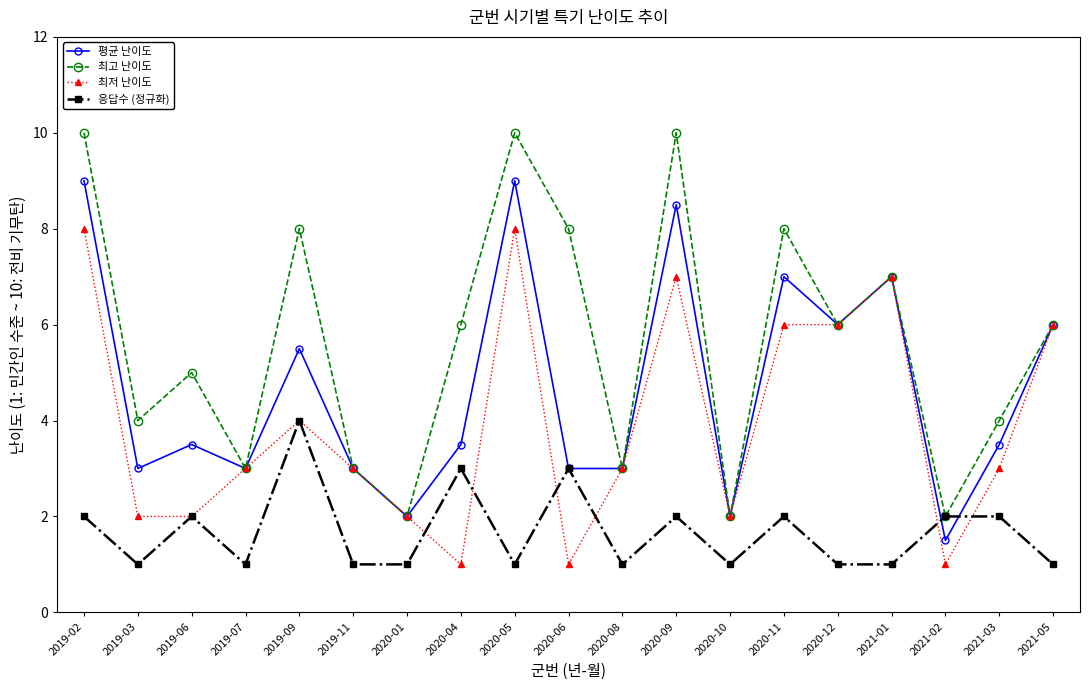

Which series has the largest range (max minus min)?

최고 난이도